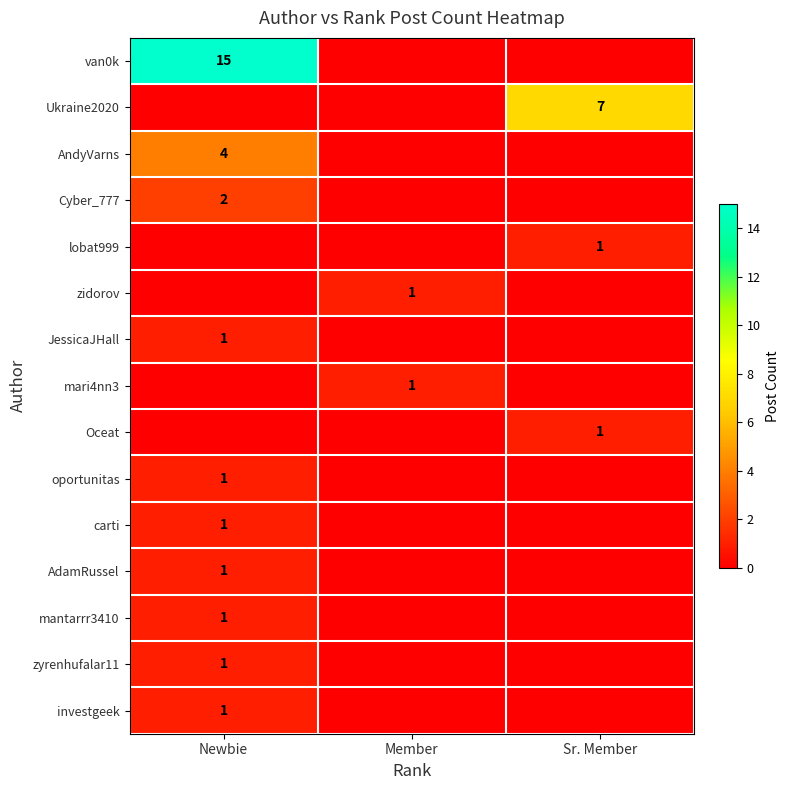

The value of Ukraine2020 at Sr. Member is 5. True or false?

False